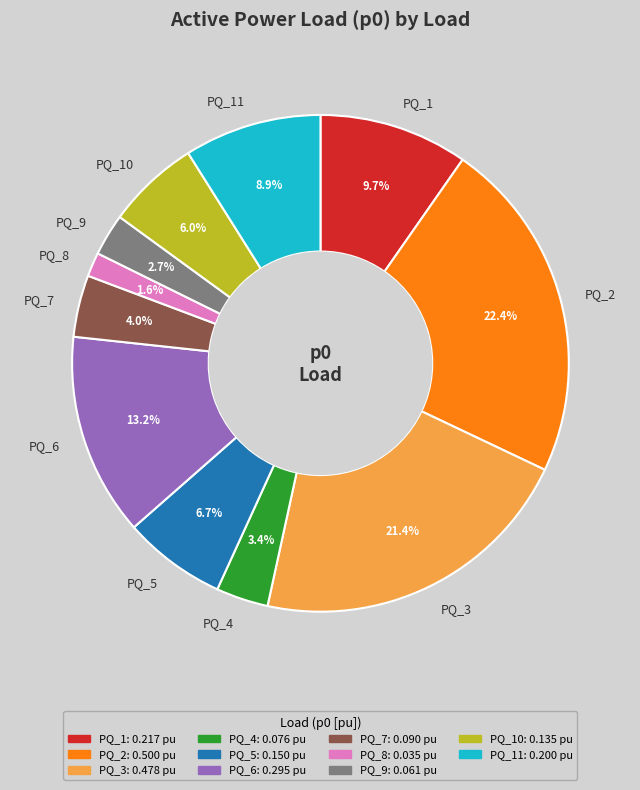

Is there any slice that represents more than half of the pie?

No